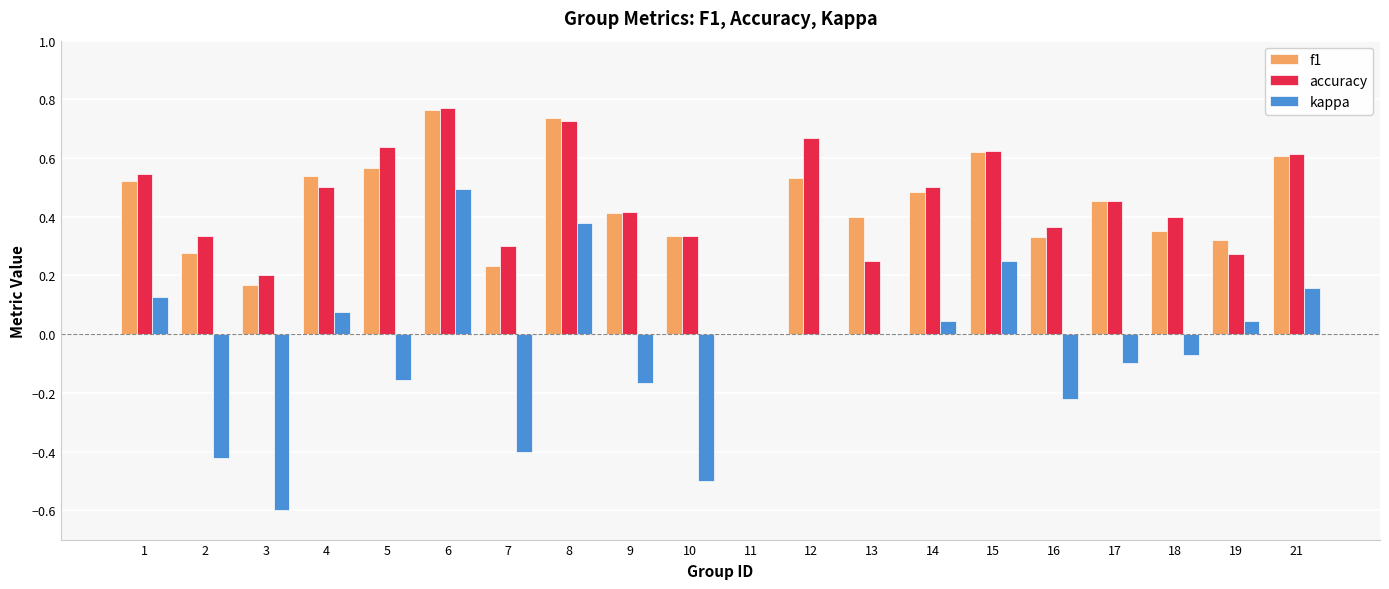

Is the value of kappa at 1 greater than the value of f1 at 15?

No